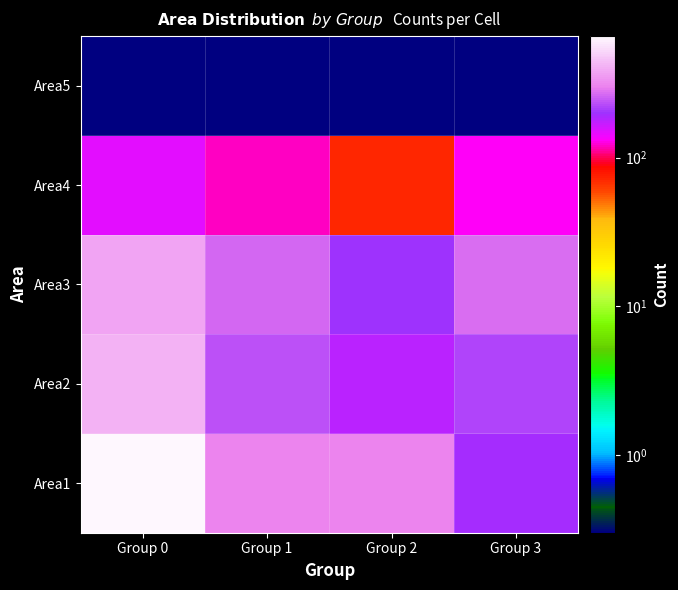

At how many categories does at least one series exceed 641?

1